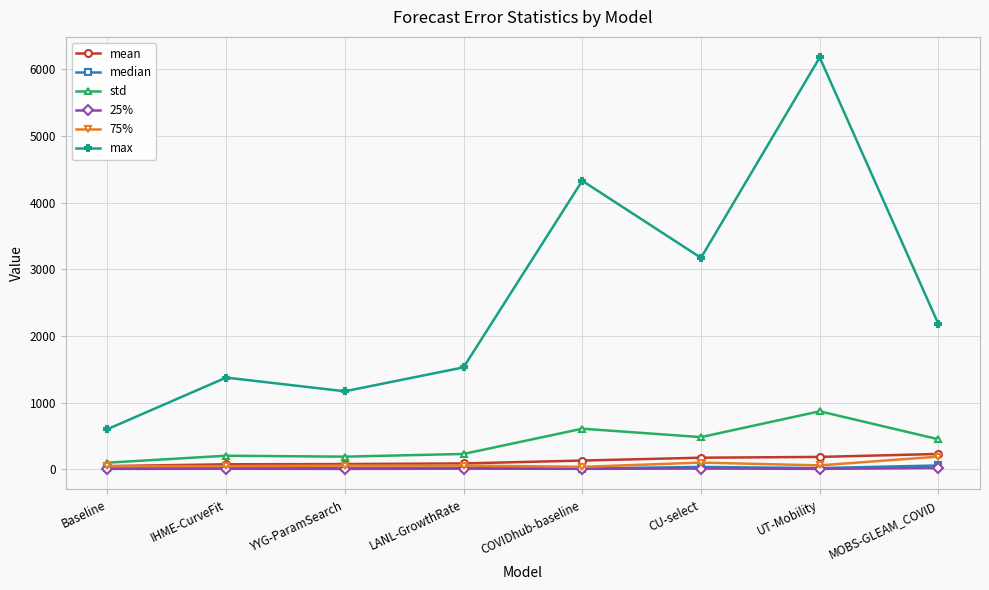

True or false: 75% and max cross at least once.

False